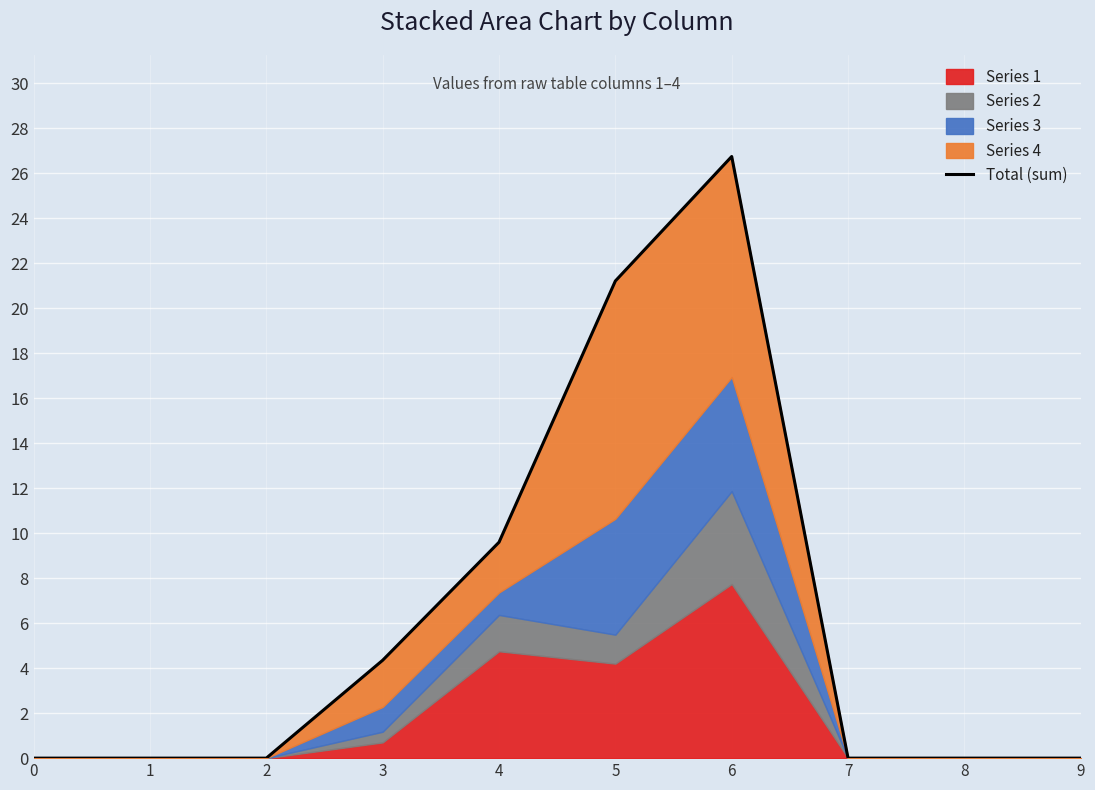

Rank the categories by value from lowest to highest.

0, 1, 2, 7, 8, 9, 3, 4, 5, 6